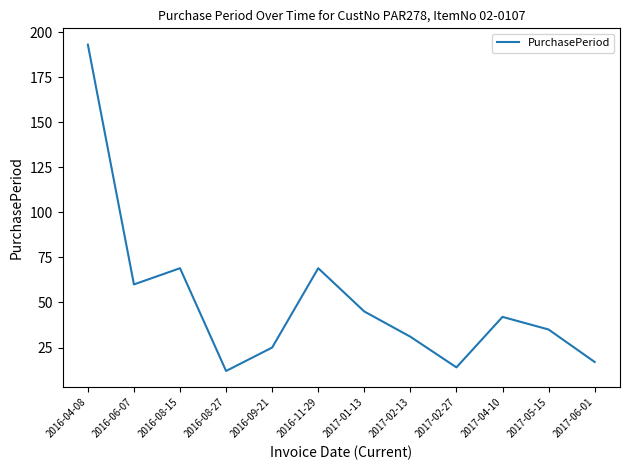

What is the approximate value at 2016-11-29, to the nearest 10?

70